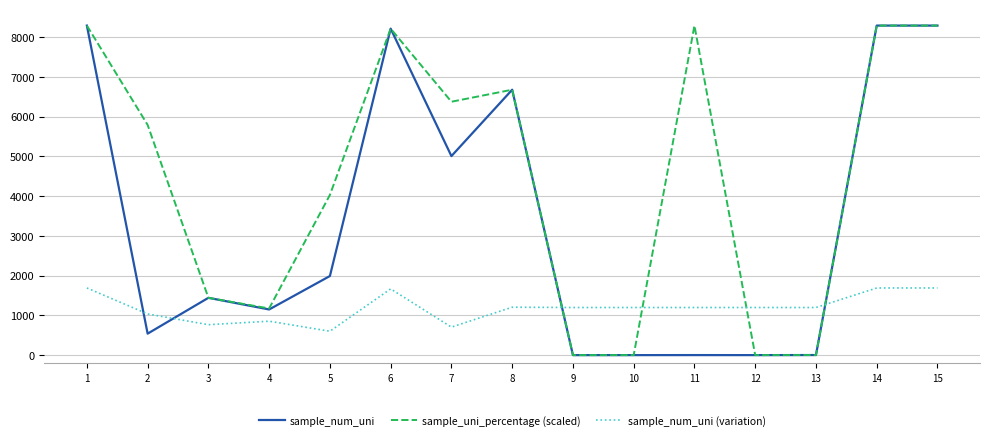

Which series ends up on top after the final intersection of sample_uni_percentage (scaled) and sample_num_uni (variation)?

sample_uni_percentage (scaled)